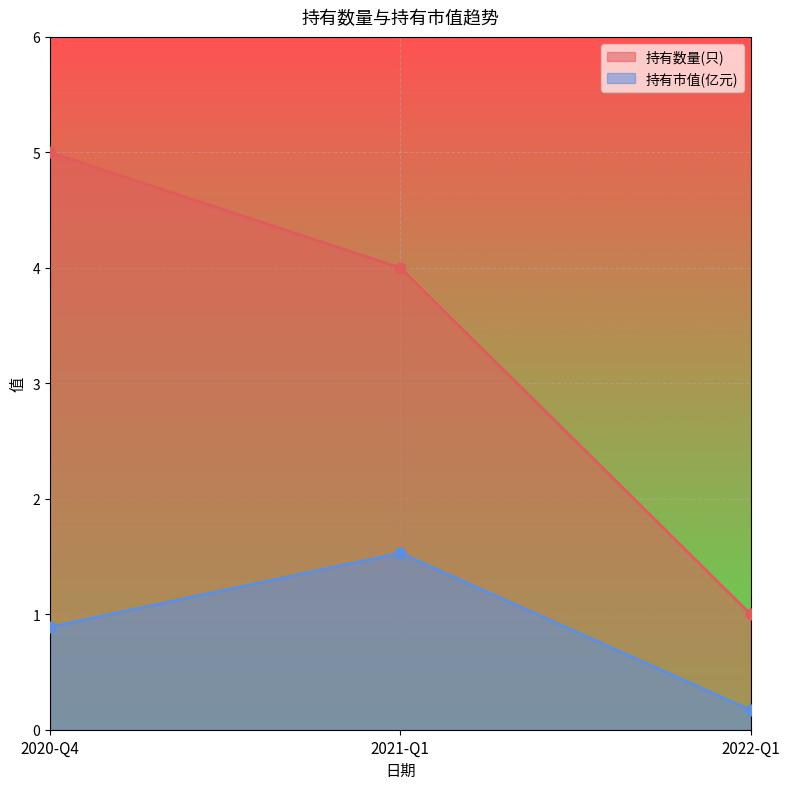

At how many categories does at least one series exceed 4?

1